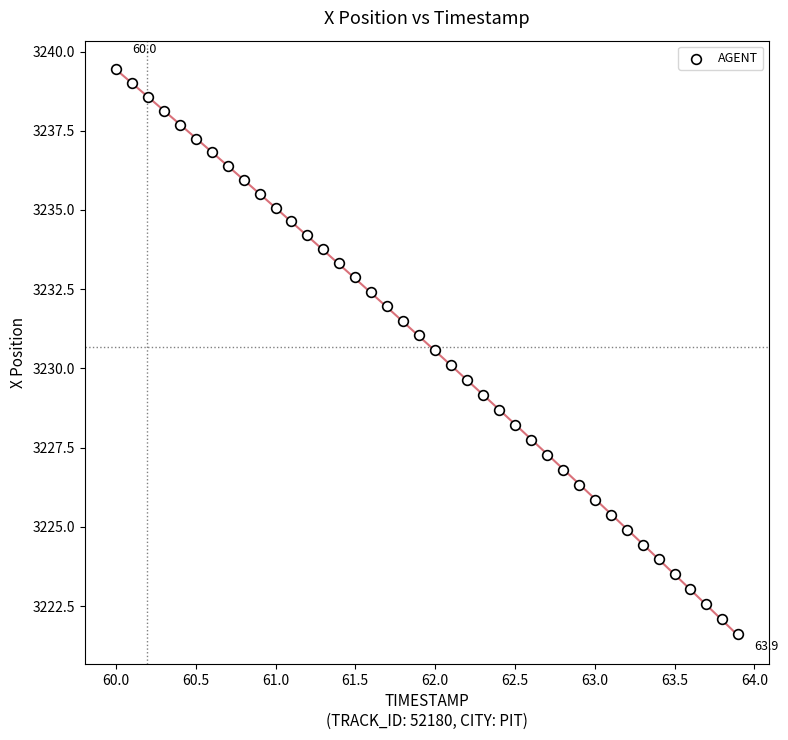

What is the range of X values (max minus min)?

3.9